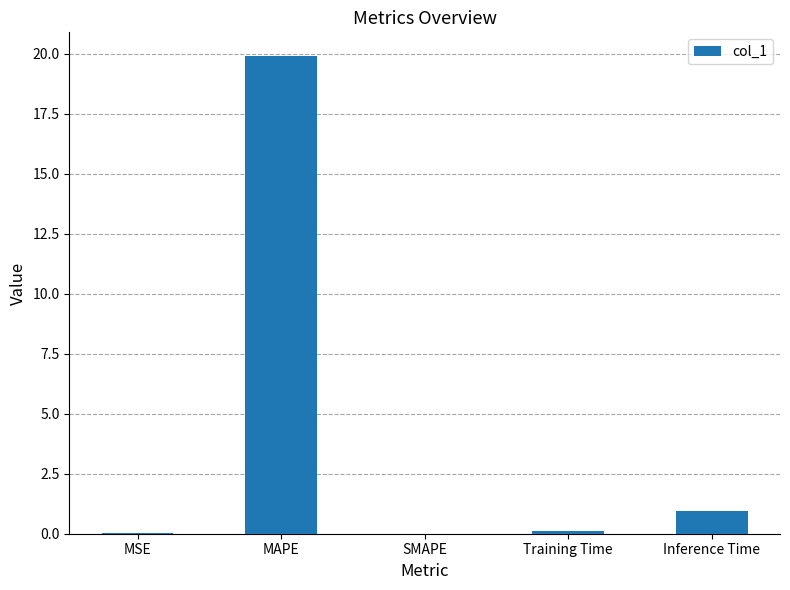

The chart shows a value of 0.0 at MSE. True or false?

True